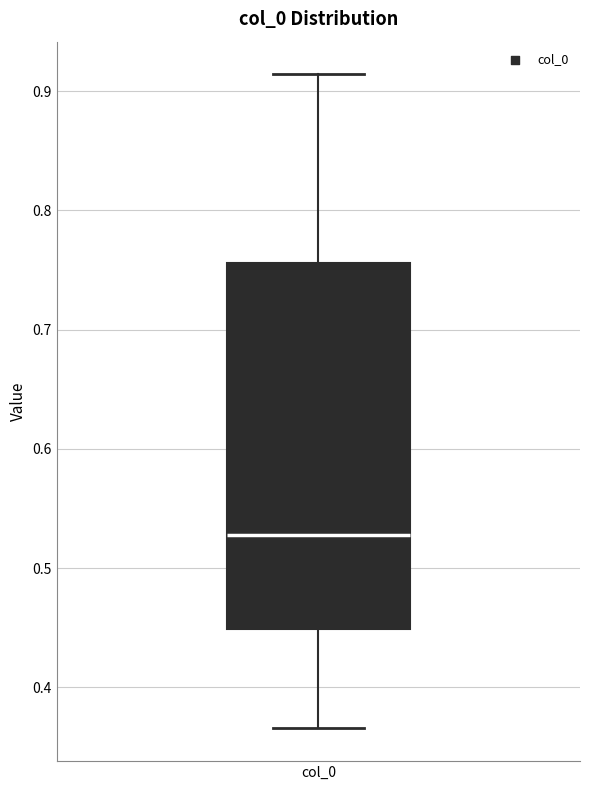

Read this box plot against the y-axis: the position of the median line, the range covered by the box, and the ends of both whiskers. The values are not printed on the chart, so give them approximately, as read against the axis.

median 0.53, box 0.45 to 0.76, whiskers 0.37 to 0.91